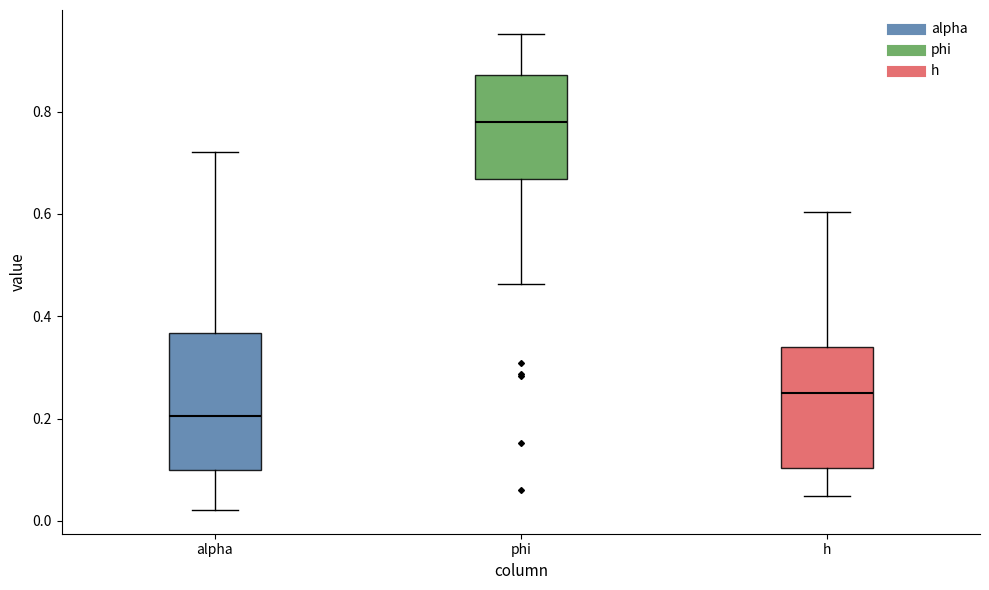

Which box's median line is the highest?

phi